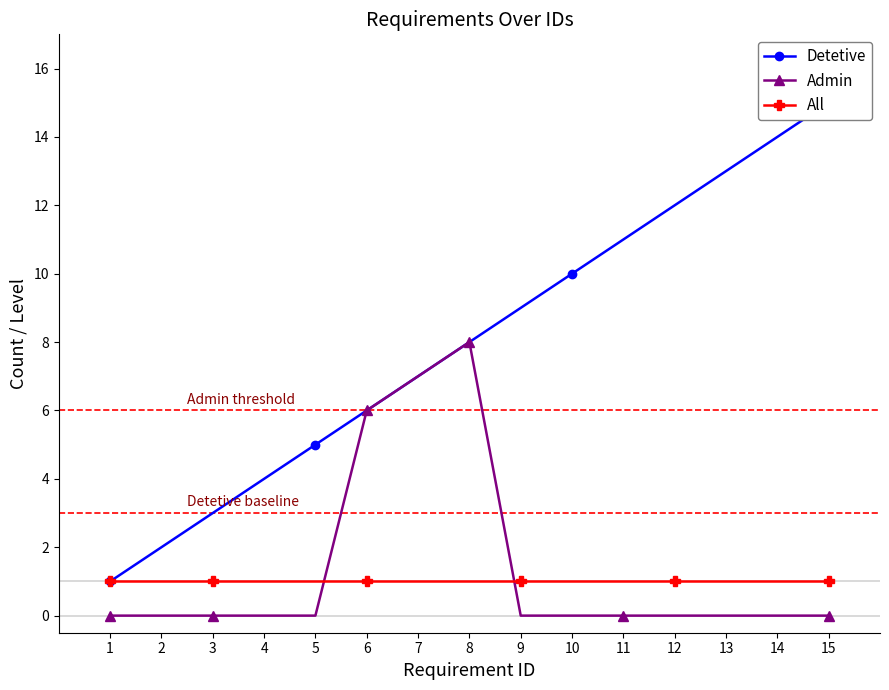

What is the difference between the maximum and second lowest values in the Detetive series?

13